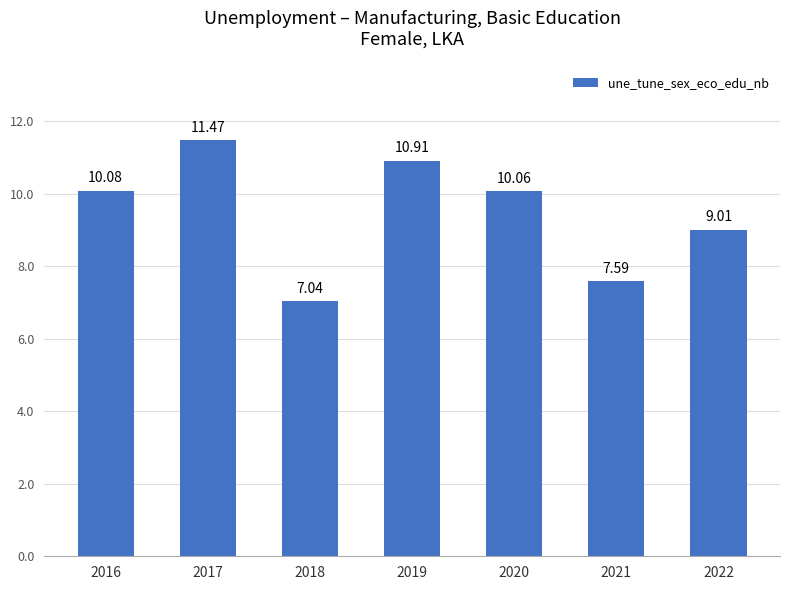

What is the value of the 2nd bar from the left?

11.5